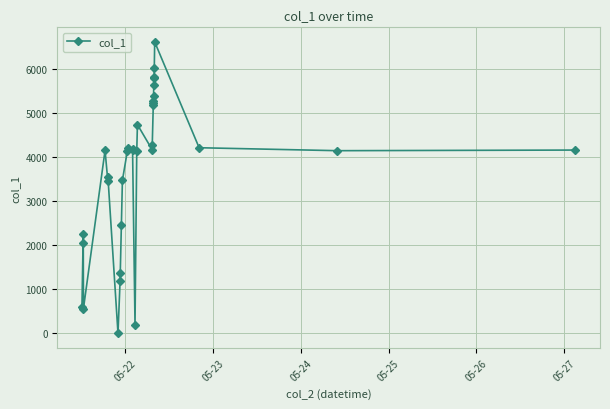

True or false: there are more than 2 points higher than both neighbors.

True